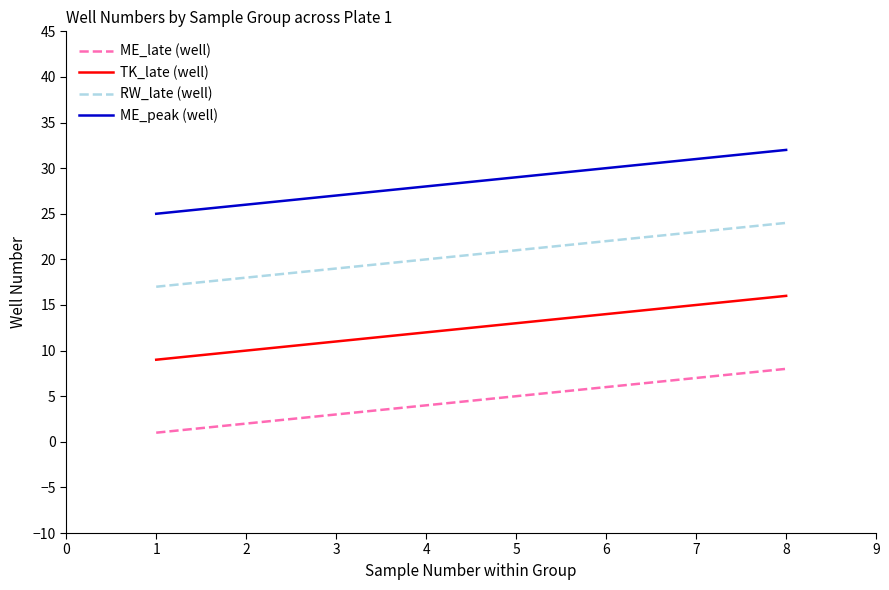

At how many categories does at least one series exceed 4?

8